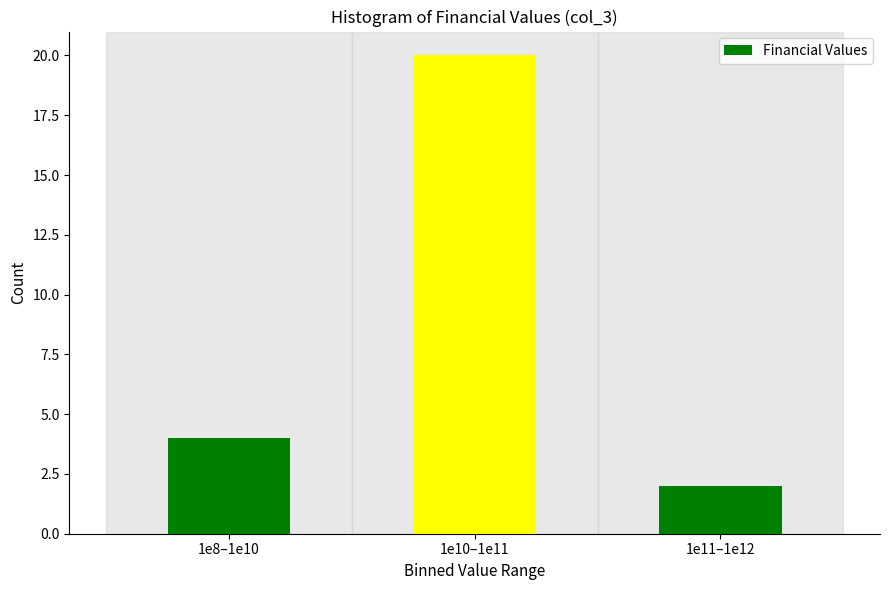

Reading left to right, what are all the values shown in this chart?

4	20	2